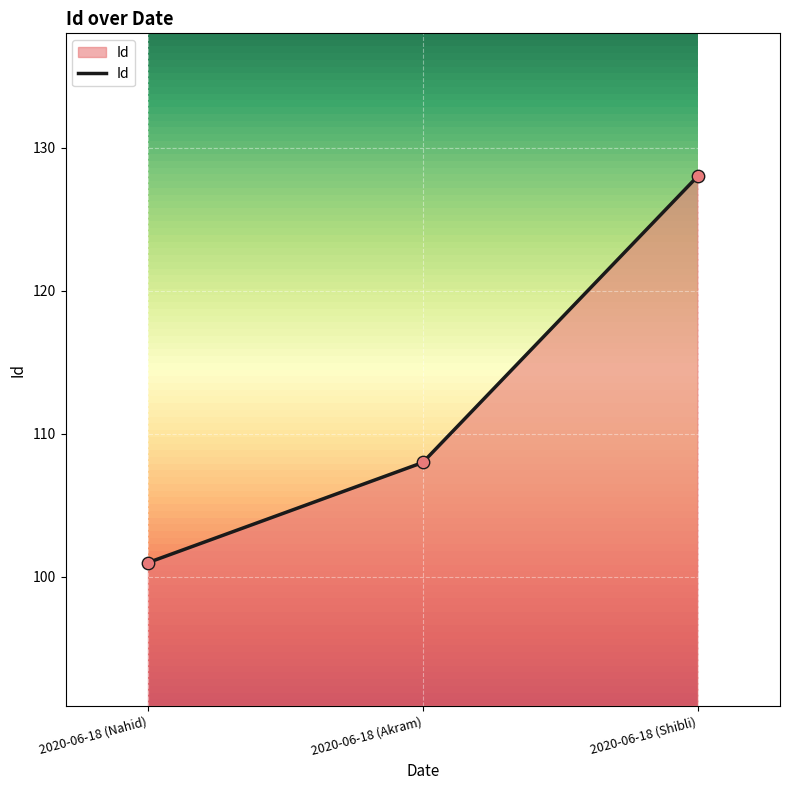

Between 2020-06-18 (Akram) and 2020-06-18 (Nahid), which is larger?

2020-06-18 (Akram)